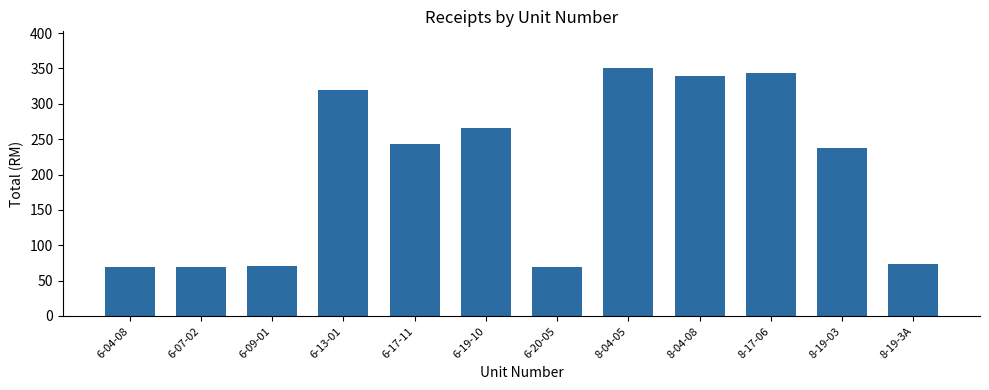

Is it true that the value at 8-17-06 is 343.2?

True